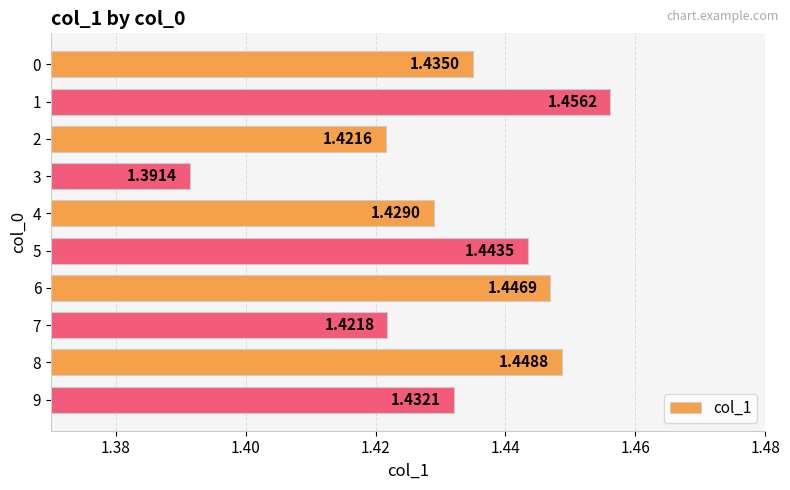

Rank the categories by value from highest to lowest.

1, 8, 6, 5, 0, 9, 4, 7, 2, 3